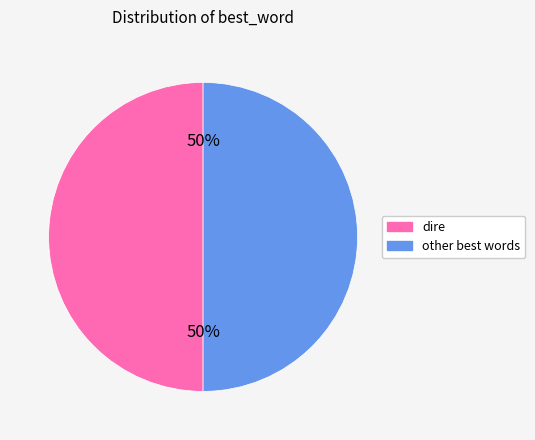

What is the ratio of the value at dire to the value at other?

1.0